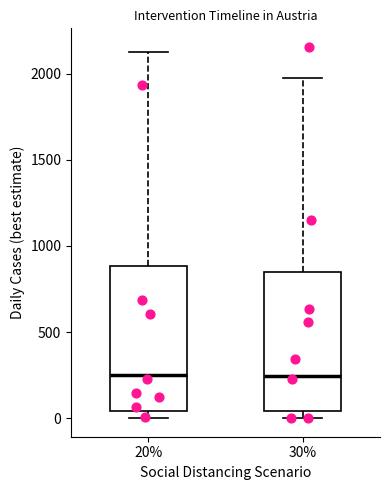

Where does the upper whisker of the box at x = 20% end on the y-axis? The values are not printed on the chart, so give them approximately, as read against the axis.

2150